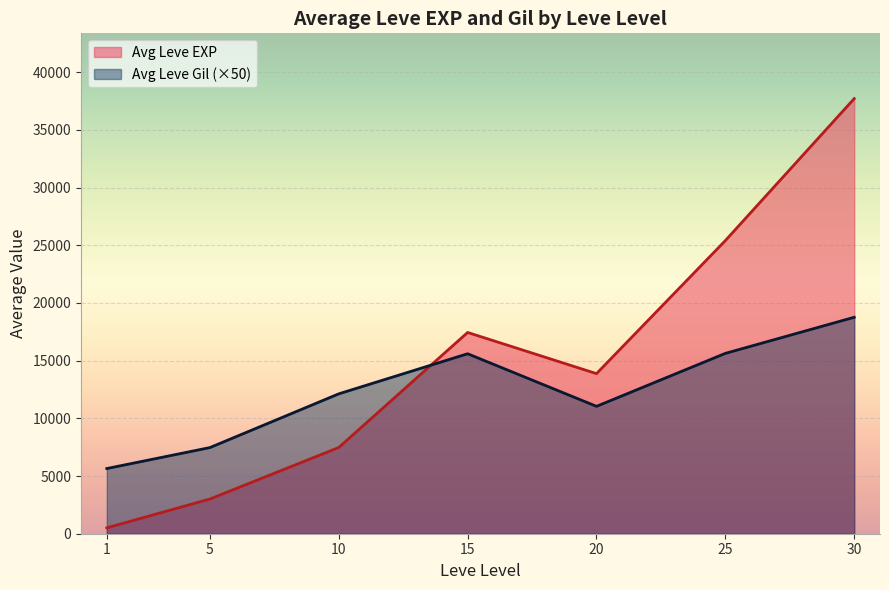

How many lines are shown in the chart?

2